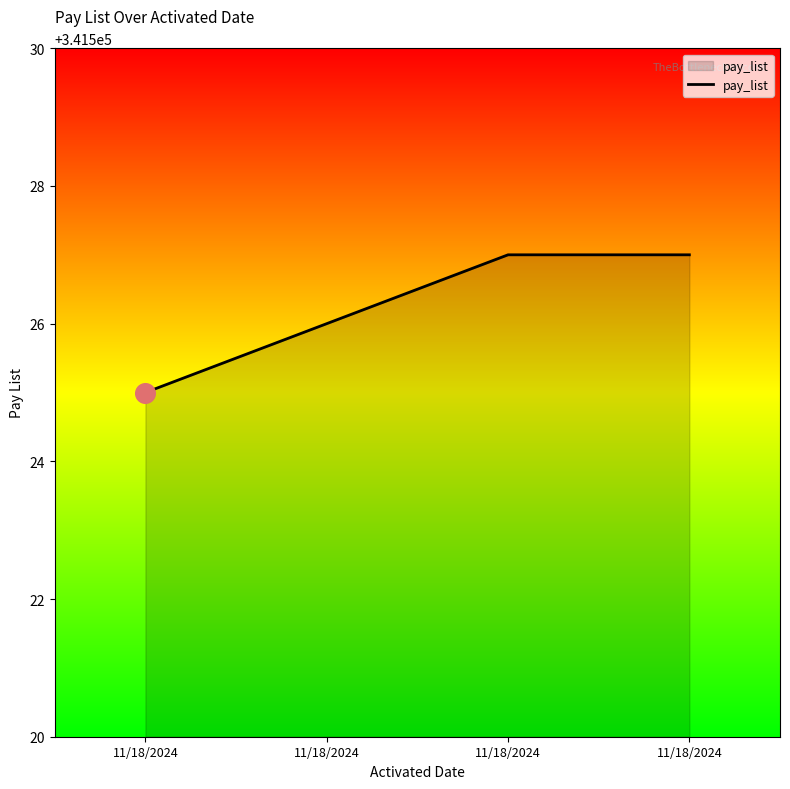

Between 11/18/2024 and 11/18/2024, which is larger?

11/18/2024